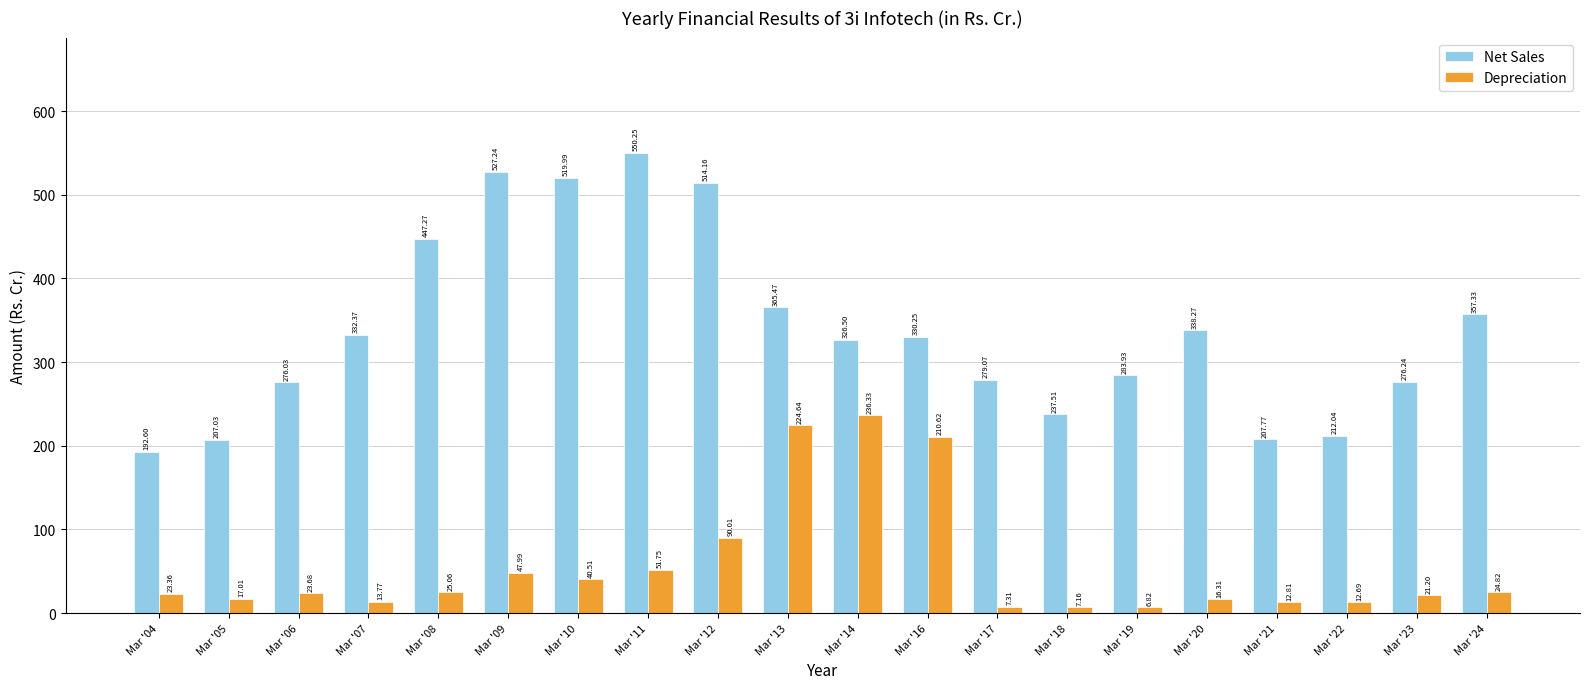

What is the value of the Net Sales bar at the 17th from the left?

207.8